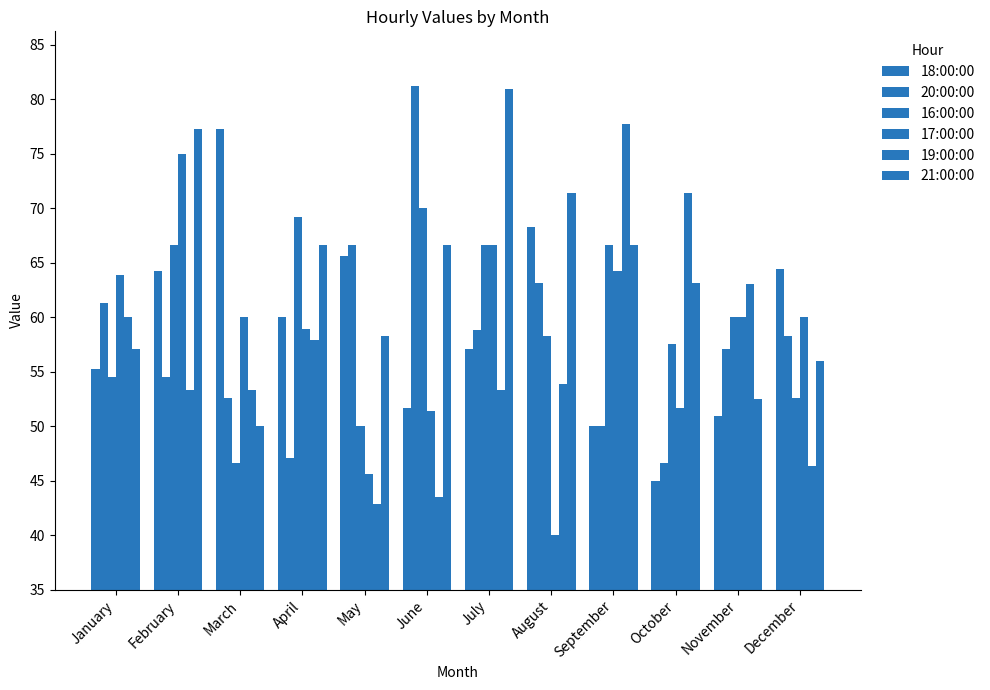

What is the average value of the 21:00:00 series?

63.9